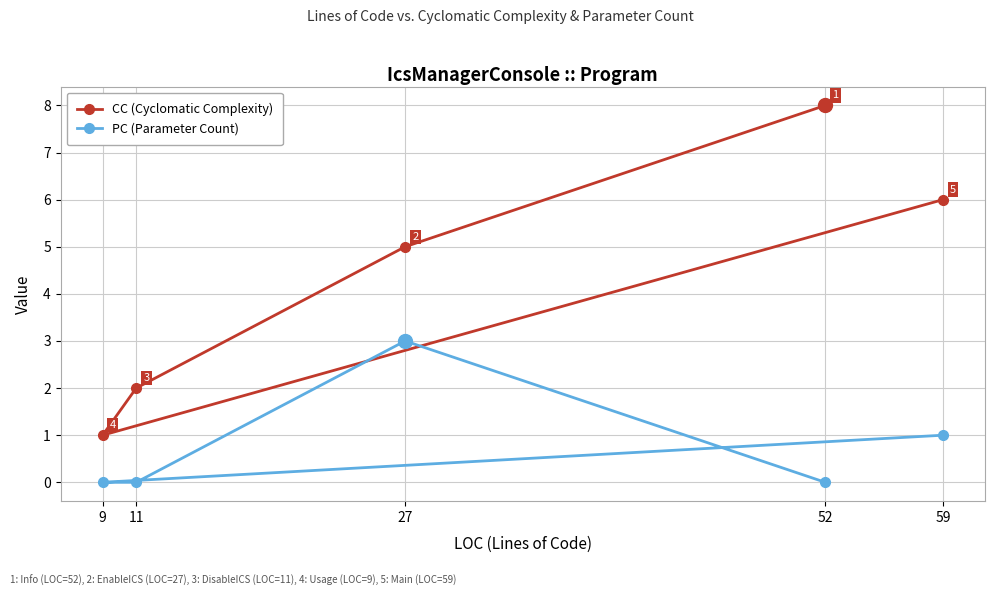

How many interior local valleys does the CC (Cyclomatic Complexity) series have?

1